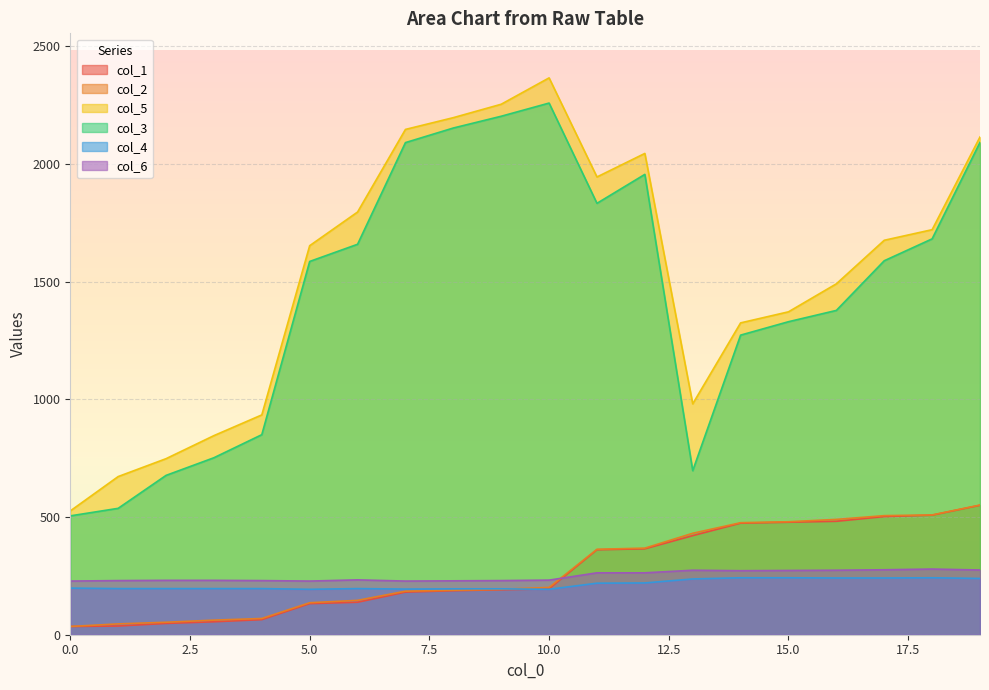

Rank the series by their maximum value, from highest to lowest.

col_5, col_3, col_2, col_1, col_6, col_4